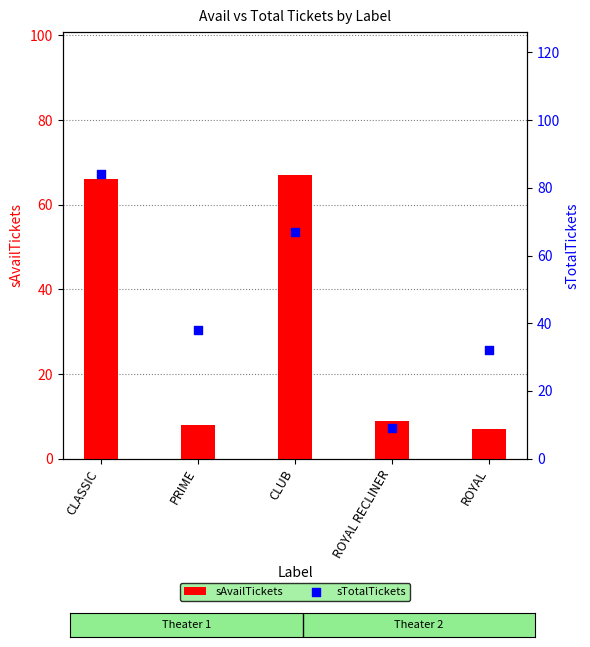

Which series contains the lowest Y value?

sAvailTickets